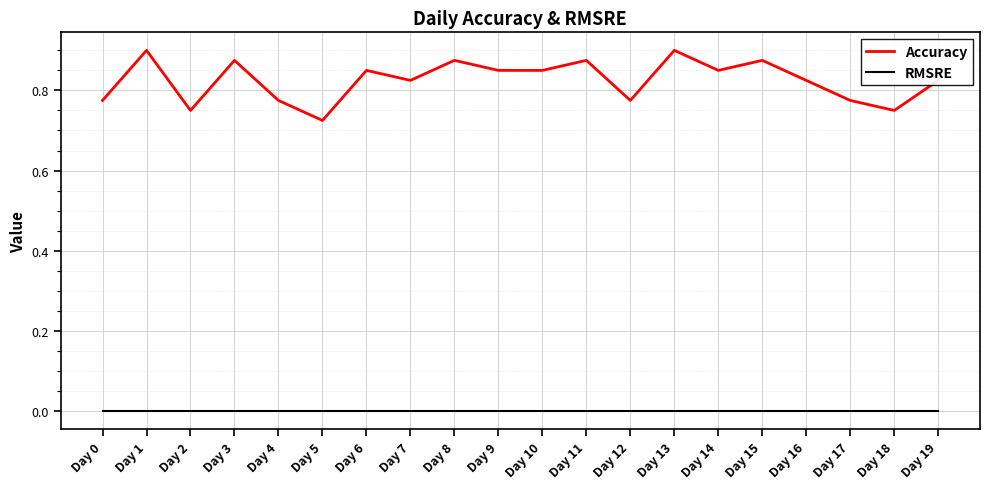

True or false: Accuracy has more than 2 interior local peaks.

True